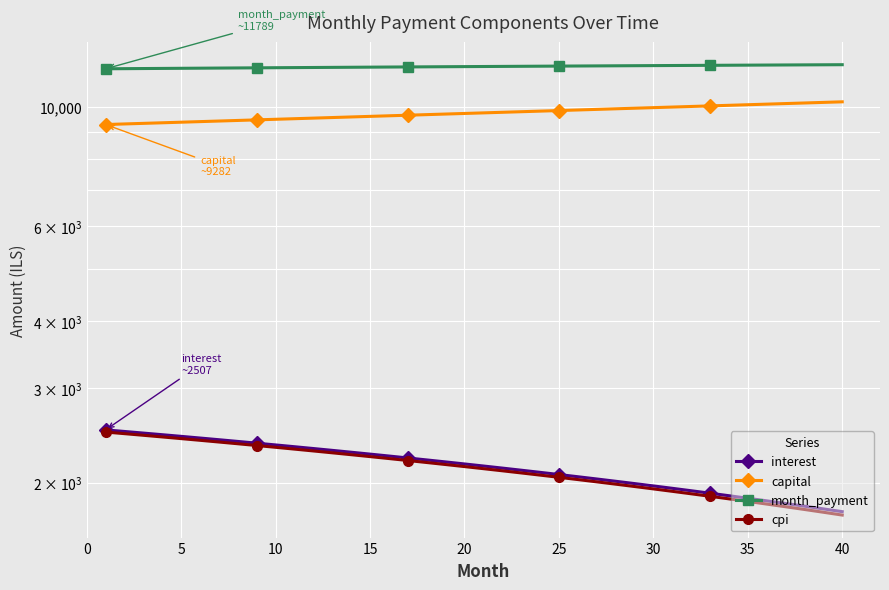

What is the difference between the maximum and minimum values in the month_payment series?

208.1